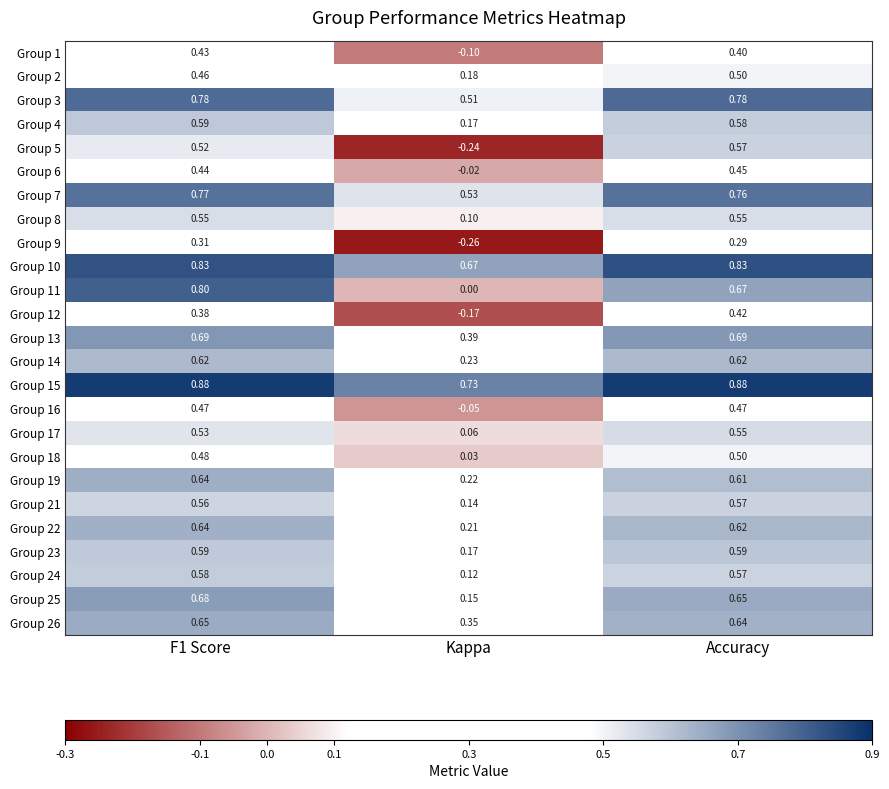

Which category has the lowest value across all series?

Kappa